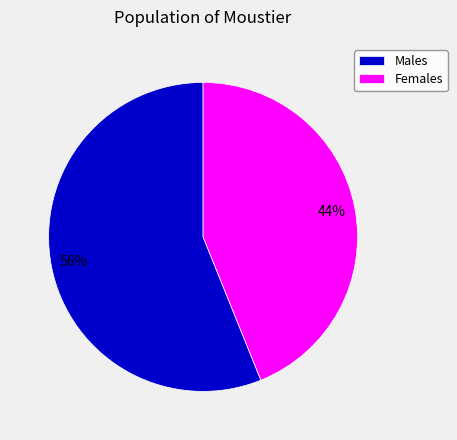

How many slices are in this pie chart?

2